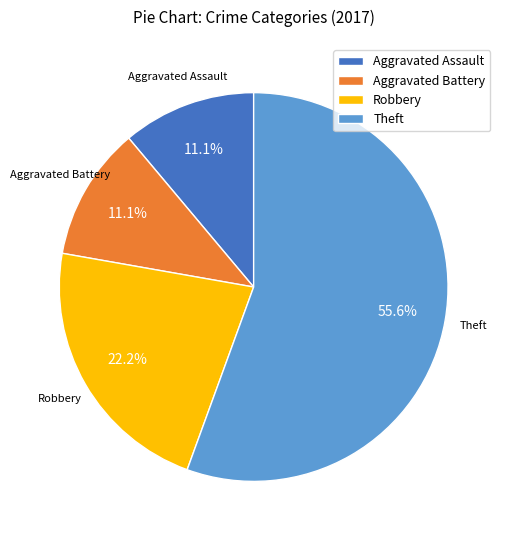

How many slices are in this pie chart?

4